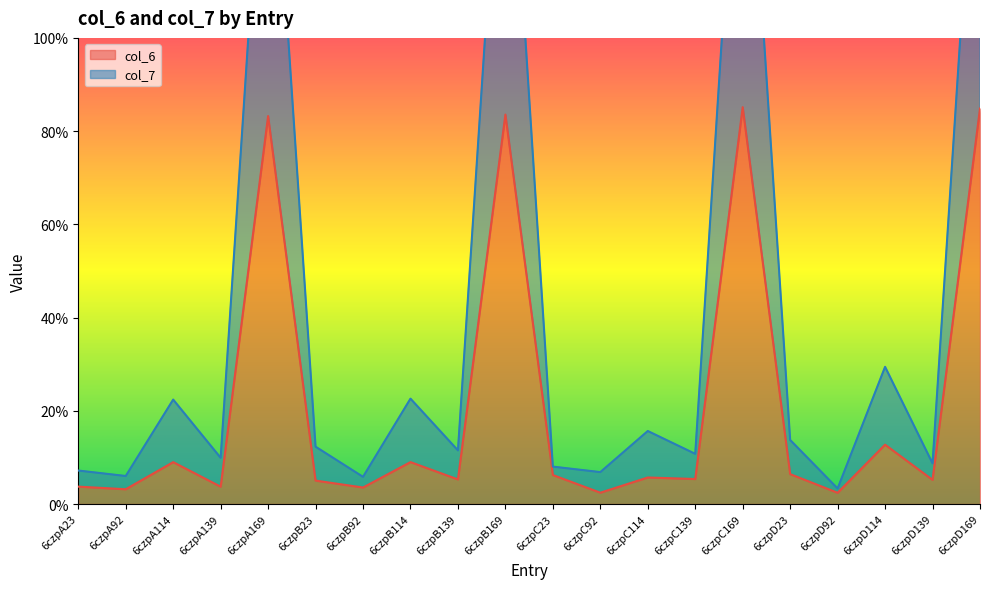

List the series in order of their overall mean, highest first.

col_7, col_6